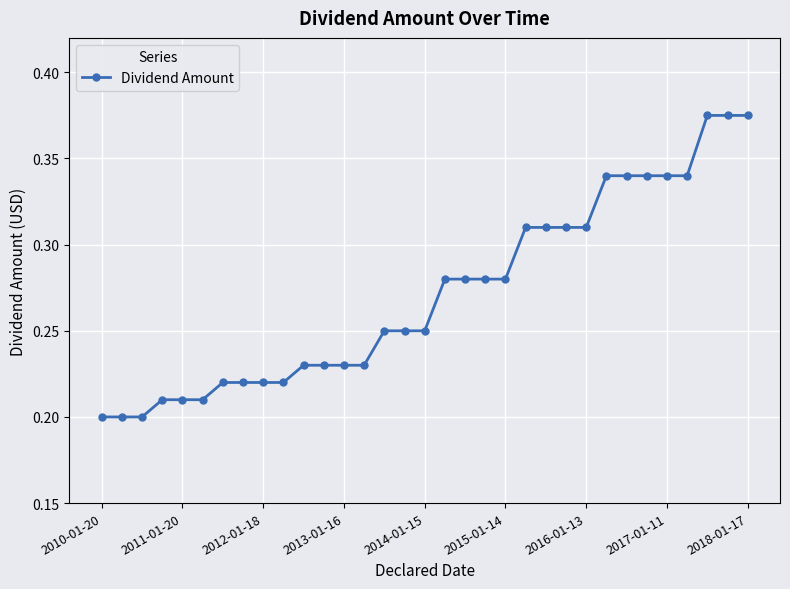

What is the sum of all values?

9.0